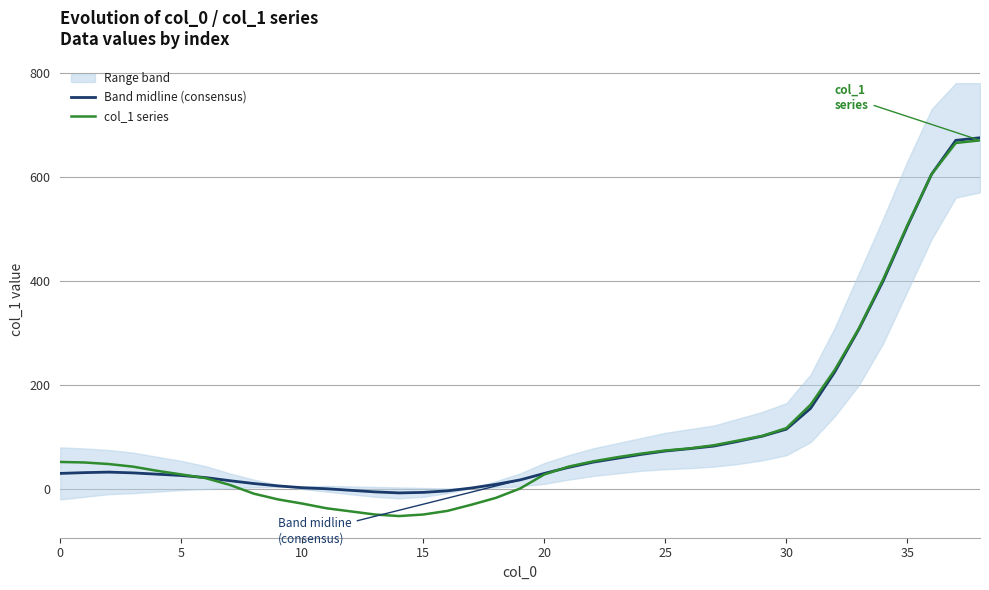

Does the chart have visible grid lines?

Yes